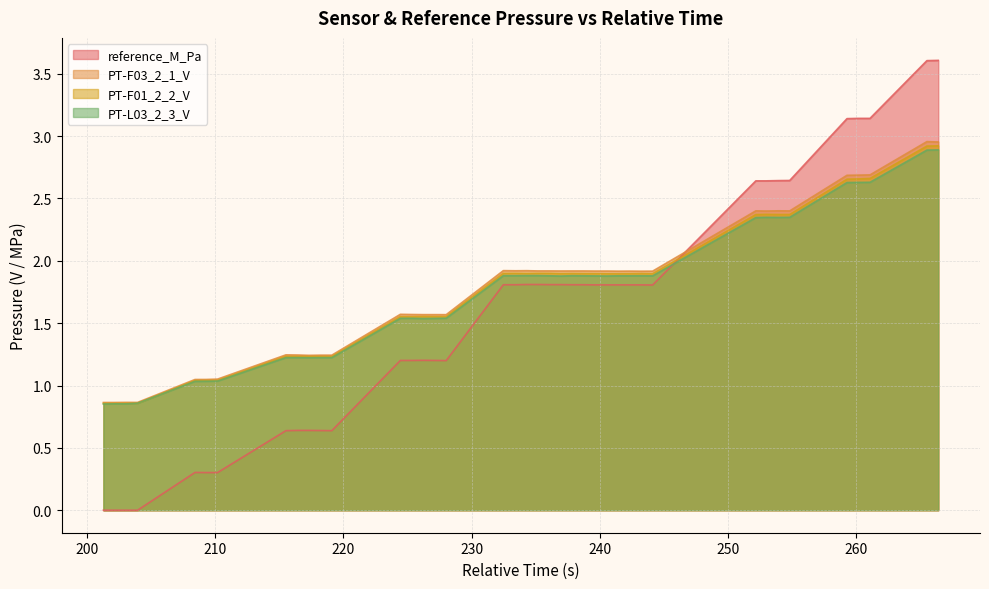

Reading left to right, list all the values displayed in this chart.

reference_M_Pa: 201.294=0.0	202.152=0.0	203.081=0.0	203.957=0.0	208.434=0.3	209.292=0.3	210.196=0.3	215.524=0.6	216.442=0.6	217.328=0.6	218.249=0.6	219.103=0.6	224.449=1.2	225.365=1.2	226.223=1.2	227.171=1.2	228.024=1.2	232.479=1.8	233.423=1.8	234.312=1.8	235.139=1.8	236.087=1.8	236.947=1.8	237.863=1.8	238.717=1.8	239.62=1.8	240.566=1.8	241.442=1.8	242.313=1.8	243.215=1.8	244.119=1.8	252.165=2.6	252.962=2.6	253.924=2.6	254.809=2.6	259.275=3.1	260.195=3.1	261.07=3.1	265.506=3.6	266.392=3.6
PT-F03_2_1_V: 201.294=0.9	202.152=0.9	203.081=0.9	203.957=0.9	208.434=1.0	209.292=1.0	210.196=1.1	215.524=1.2	216.442=1.2	217.328=1.2	218.249=1.2	219.103=1.2	224.449=1.6	225.365=1.6	226.223=1.6	227.171=1.6	228.024=1.6	232.479=1.9	233.423=1.9	234.312=1.9	235.139=1.9	236.087=1.9	236.947=1.9	237.863=1.9	238.717=1.9	239.62=1.9	240.566=1.9	241.442=1.9	242.313=1.9	243.215=1.9	244.119=1.9	252.165=2.4	252.962=2.4	253.924=2.4	254.809=2.4	259.275=2.7	260.195=2.7	261.07=2.7	265.506=3.0	266.392=3.0
PT-F01_2_2_V: 201.294=0.9	202.152=0.9	203.081=0.9	203.957=0.9	208.434=1.0	209.292=1.0	210.196=1.0	215.524=1.2	216.442=1.2	217.328=1.2	218.249=1.2	219.103=1.2	224.449=1.6	225.365=1.6	226.223=1.6	227.171=1.6	228.024=1.6	232.479=1.9	233.423=1.9	234.312=1.9	235.139=1.9	236.087=1.9	236.947=1.9	237.863=1.9	238.717=1.9	239.62=1.9	240.566=1.9	241.442=1.9	242.313=1.9	243.215=1.9	244.119=1.9	252.165=2.4	252.962=2.4	253.924=2.4	254.809=2.4	259.275=2.7	260.195=2.7	261.07=2.7	265.506=2.9	266.392=2.9
PT-L03_2_3_V: 201.294=0.9	202.152=0.9	203.081=0.9	203.957=0.9	208.434=1.0	209.292=1.0	210.196=1.0	215.524=1.2	216.442=1.2	217.328=1.2	218.249=1.2	219.103=1.2	224.449=1.5	225.365=1.5	226.223=1.5	227.171=1.5	228.024=1.5	232.479=1.9	233.423=1.9	234.312=1.9	235.139=1.9	236.087=1.9	236.947=1.9	237.863=1.9	238.717=1.9	239.62=1.9	240.566=1.9	241.442=1.9	242.313=1.9	243.215=1.9	244.119=1.9	252.165=2.3	252.962=2.3	253.924=2.3	254.809=2.3	259.275=2.6	260.195=2.6	261.07=2.6	265.506=2.9	266.392=2.9